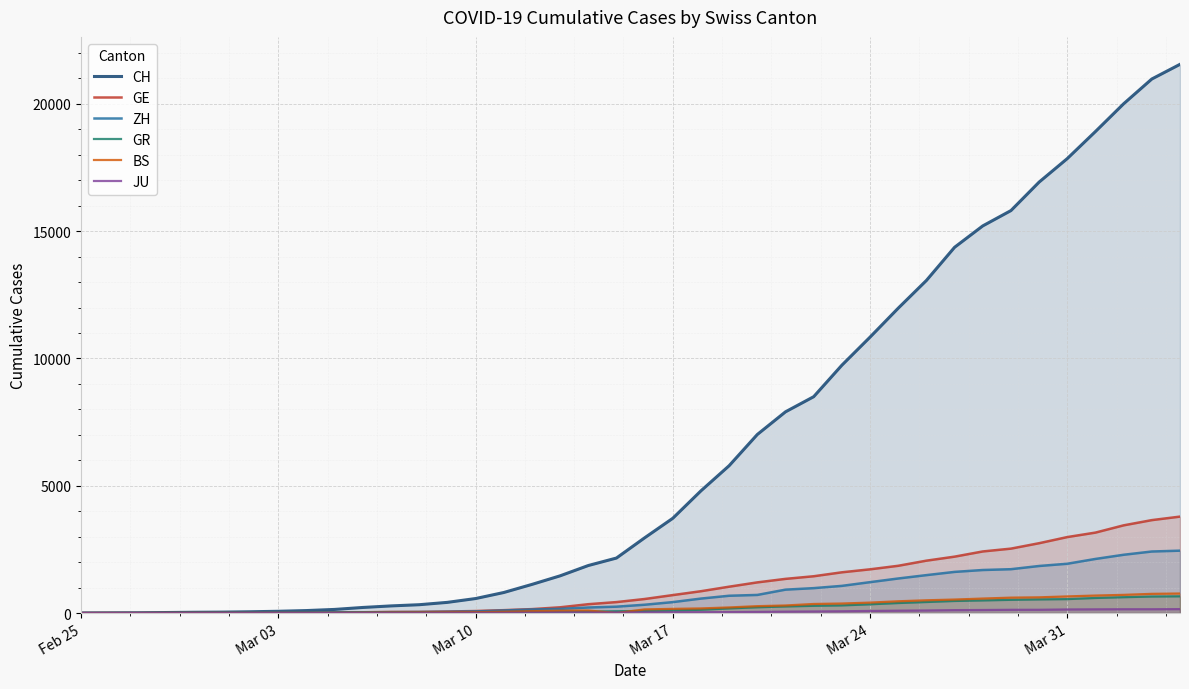

Which series has the largest total across all categories?

CH